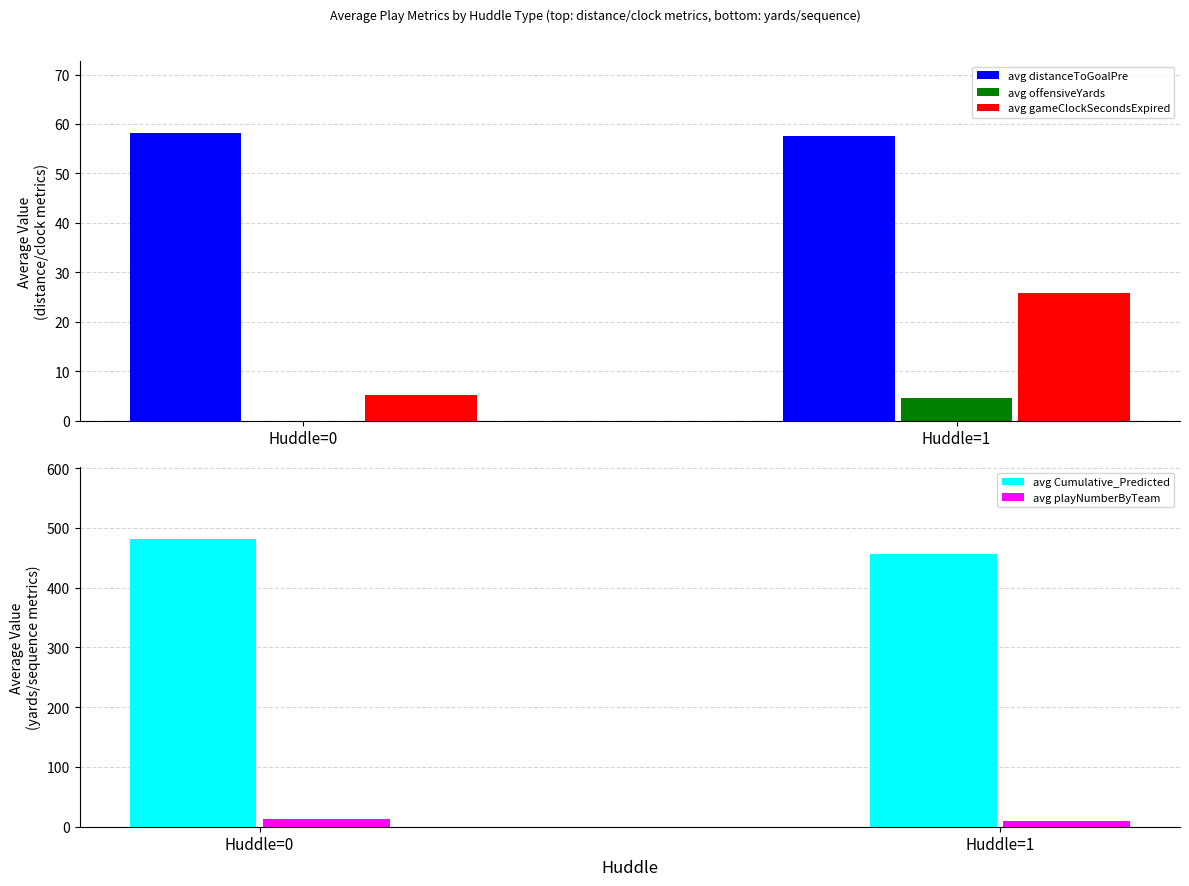

What is the greatest value displayed?

481.0